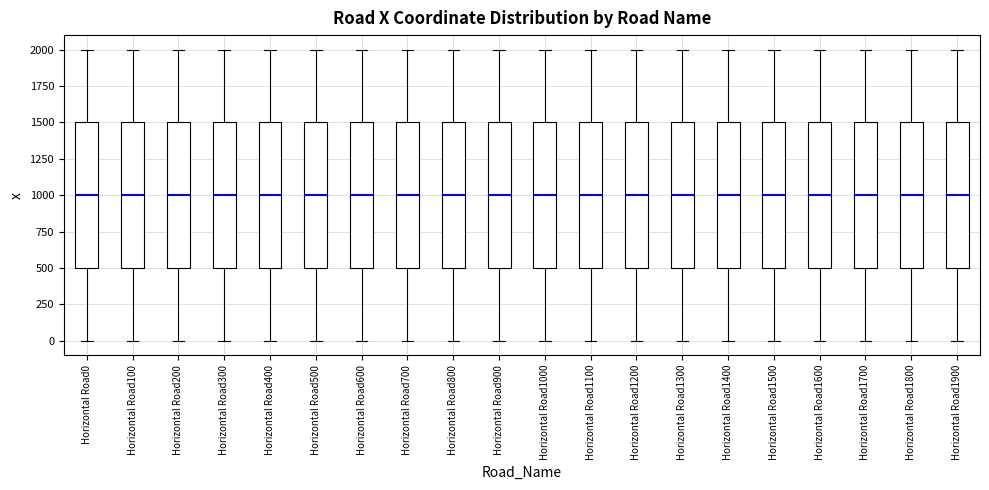

Reading left to right, transcribe this box plot: for each box, give where its median line is, the range the box spans, and where its two whiskers end, as read against the y-axis. The values are not printed on the chart, so give them approximately, as read against the axis.

Horizontal Road0: median 1000, box 500 to 1500, whiskers 0 to 2000
Horizontal Road100: median 1000, box 500 to 1500, whiskers 0 to 2000
Horizontal Road200: median 1000, box 500 to 1500, whiskers 0 to 2000
Horizontal Road300: median 1000, box 500 to 1500, whiskers 0 to 2000
Horizontal Road400: median 1000, box 500 to 1500, whiskers 0 to 2000
Horizontal Road500: median 1000, box 500 to 1500, whiskers 0 to 2000
Horizontal Road600: median 1000, box 500 to 1500, whiskers 0 to 2000
Horizontal Road700: median 1000, box 500 to 1500, whiskers 0 to 2000
Horizontal Road800: median 1000, box 500 to 1500, whiskers 0 to 2000
Horizontal Road900: median 1000, box 500 to 1500, whiskers 0 to 2000
Horizontal Road1000: median 1000, box 500 to 1500, whiskers 0 to 2000
Horizontal Road1100: median 1000, box 500 to 1500, whiskers 0 to 2000
Horizontal Road1200: median 1000, box 500 to 1500, whiskers 0 to 2000
Horizontal Road1300: median 1000, box 500 to 1500, whiskers 0 to 2000
Horizontal Road1400: median 1000, box 500 to 1500, whiskers 0 to 2000
Horizontal Road1500: median 1000, box 500 to 1500, whiskers 0 to 2000
Horizontal Road1600: median 1000, box 500 to 1500, whiskers 0 to 2000
Horizontal Road1700: median 1000, box 500 to 1500, whiskers 0 to 2000
Horizontal Road1800: median 1000, box 500 to 1500, whiskers 0 to 2000
Horizontal Road1900: median 1000, box 500 to 1500, whiskers 0 to 2000